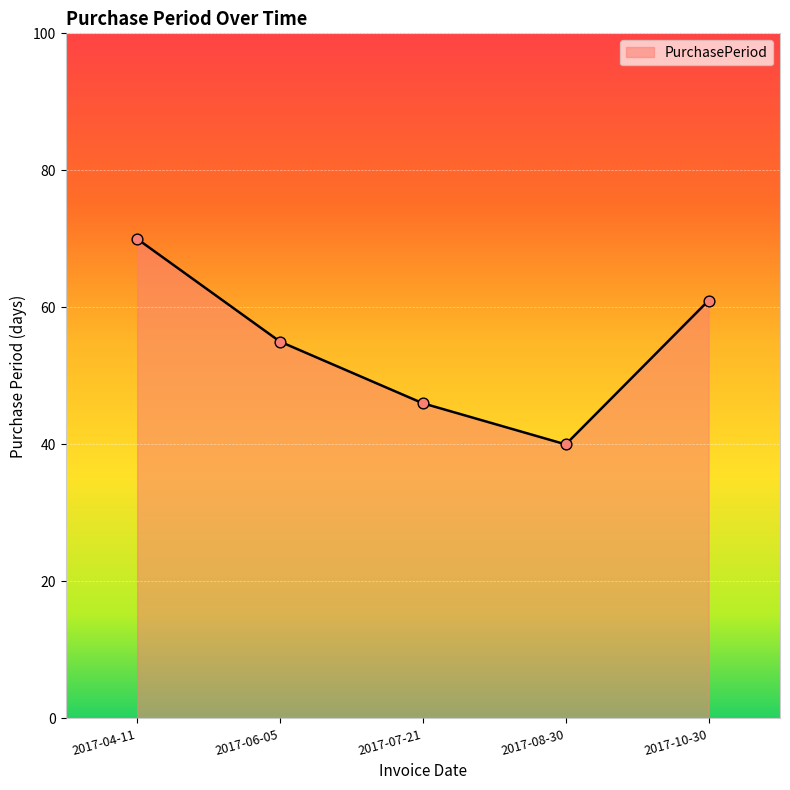

Between 2017-06-05 and 2017-08-30, which is larger?

2017-06-05